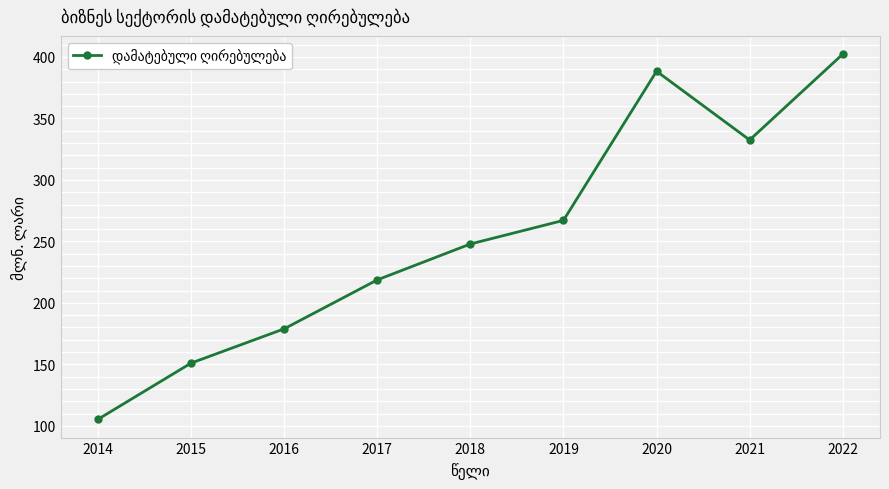

What is the difference between the values at 2017 and 2021?

113.8